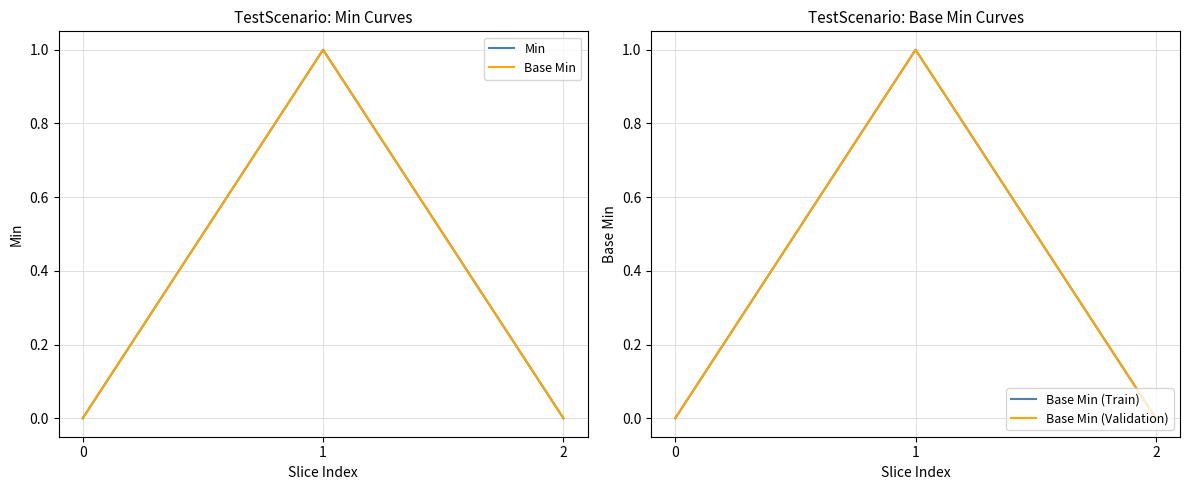

What are all the series names shown in the legend?

Min, Base Min, Base Min (Train), Base Min (Validation)